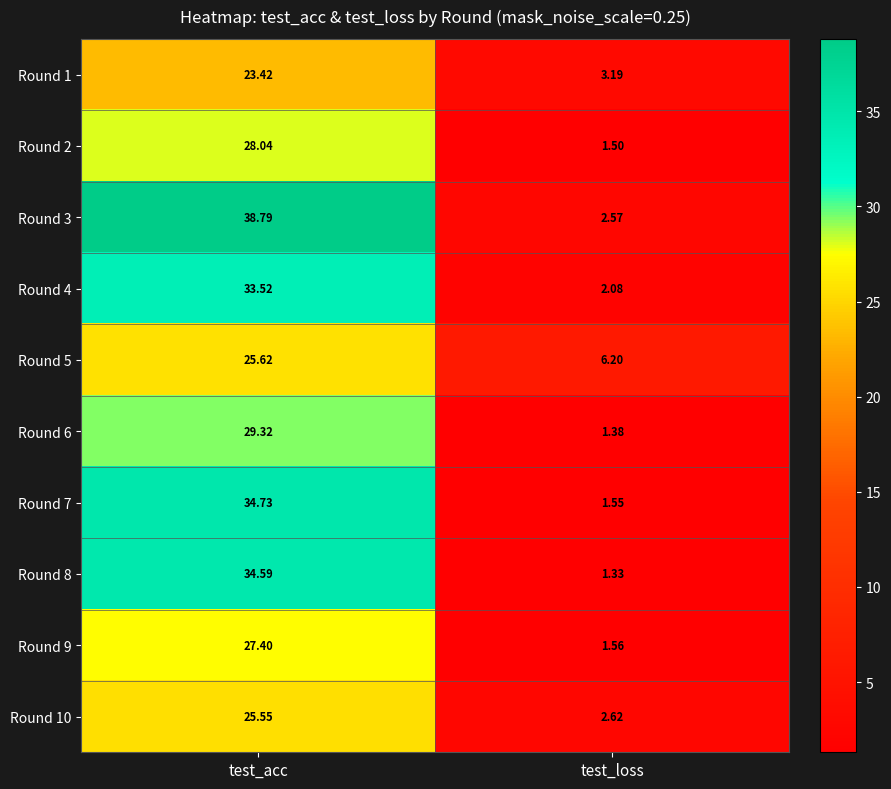

At which label does Round 5 first exceed 25?

test_acc